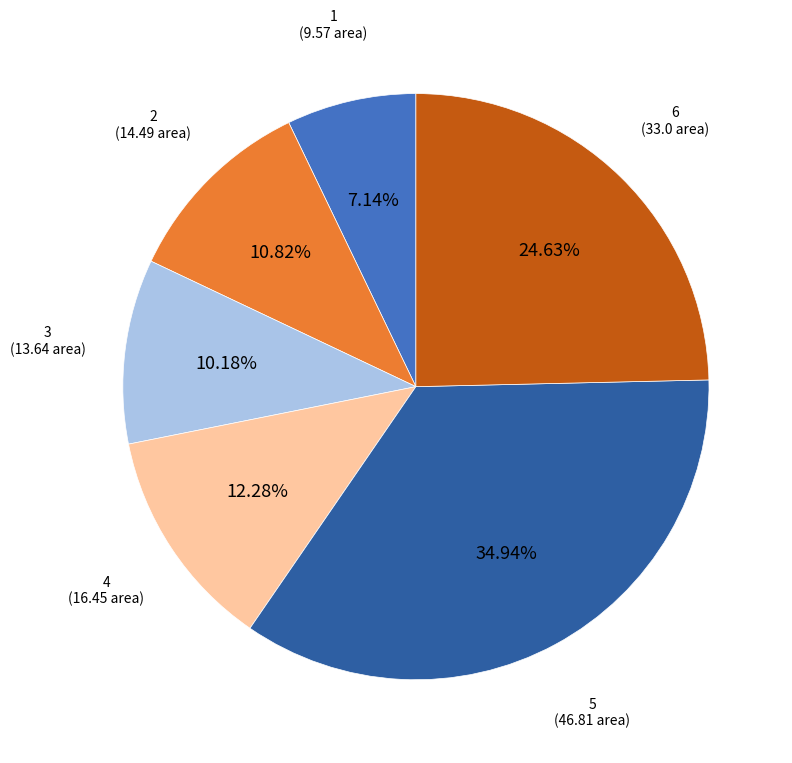

Which slice is the largest?

5